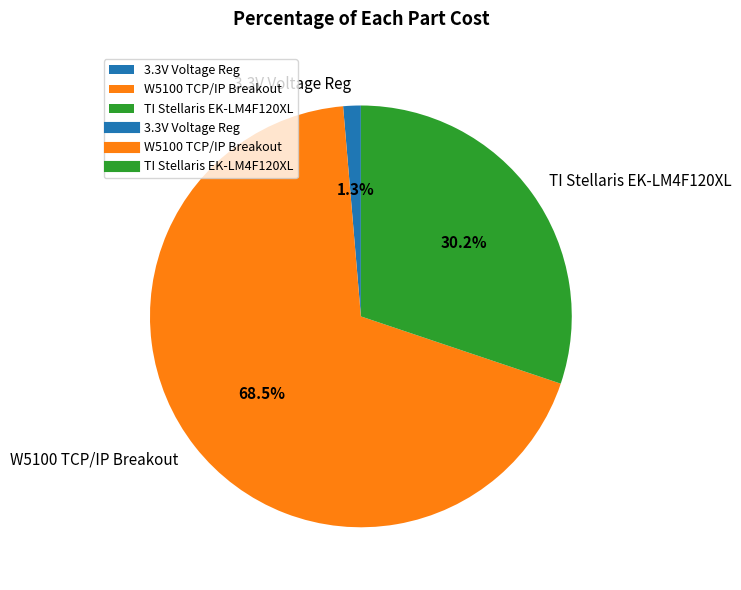

Combined, do W5100 TCP/IP Breakout and TI Stellaris EK-LM4F120XL account for over 50%?

Yes